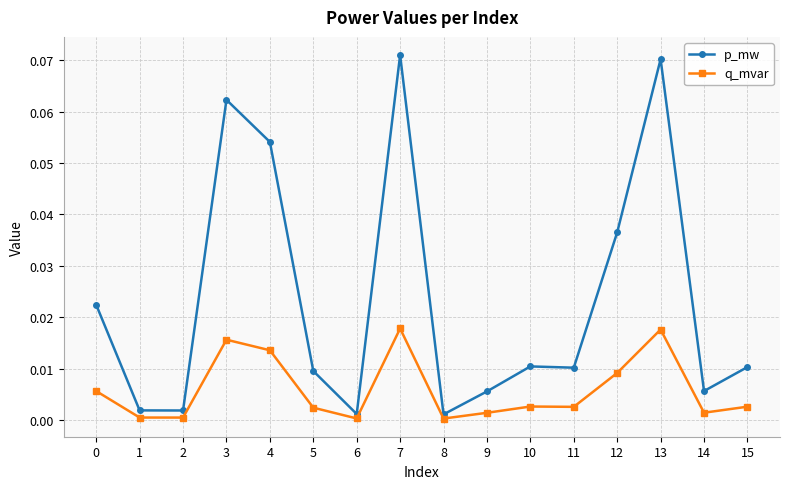

True or false: p_mw has more than 0 points higher than both neighbors.

True